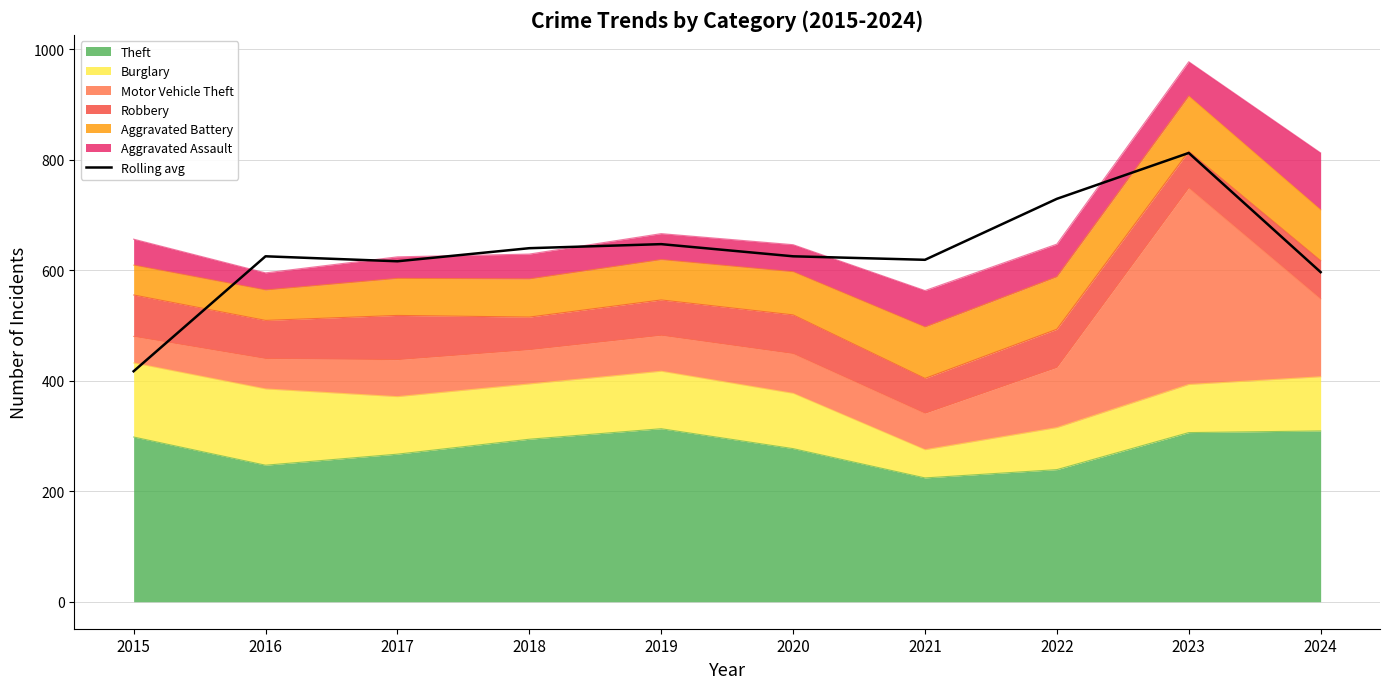

What is the smallest value displayed?

417.0